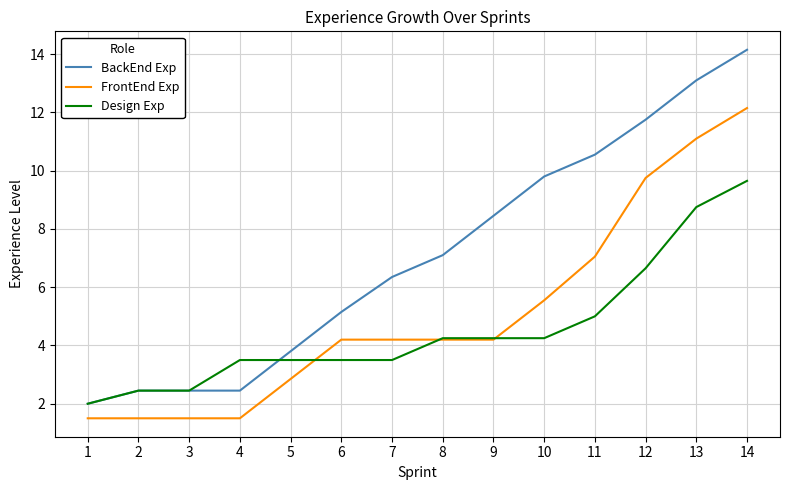

After their last crossing, which series has the higher values: Design Exp or BackEnd Exp?

BackEnd Exp